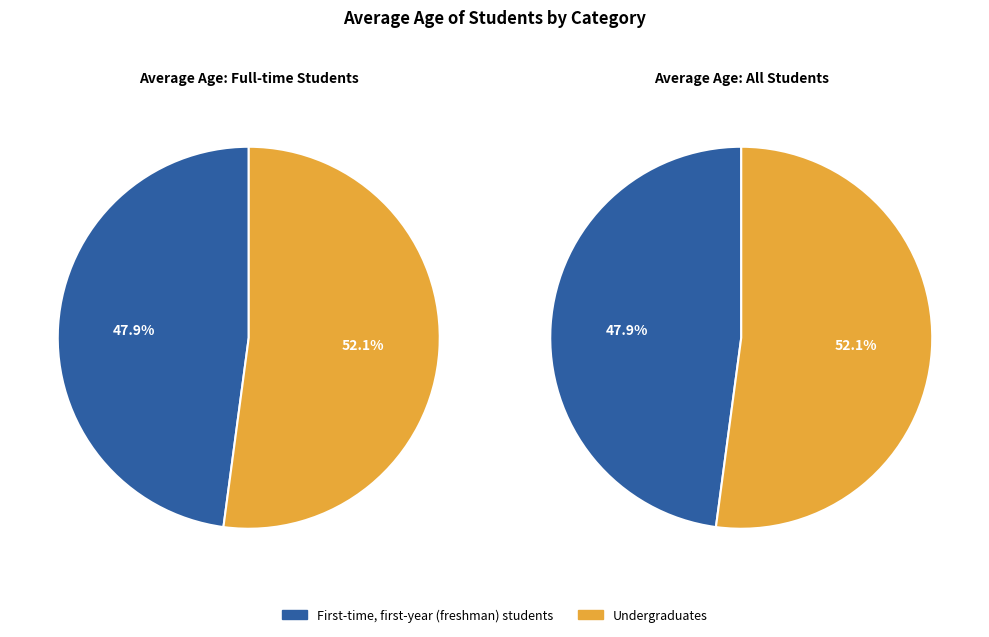

Rank the categories by Average age of full-time students value from highest to lowest.

Undergraduates, First-time, first-year (freshman) students